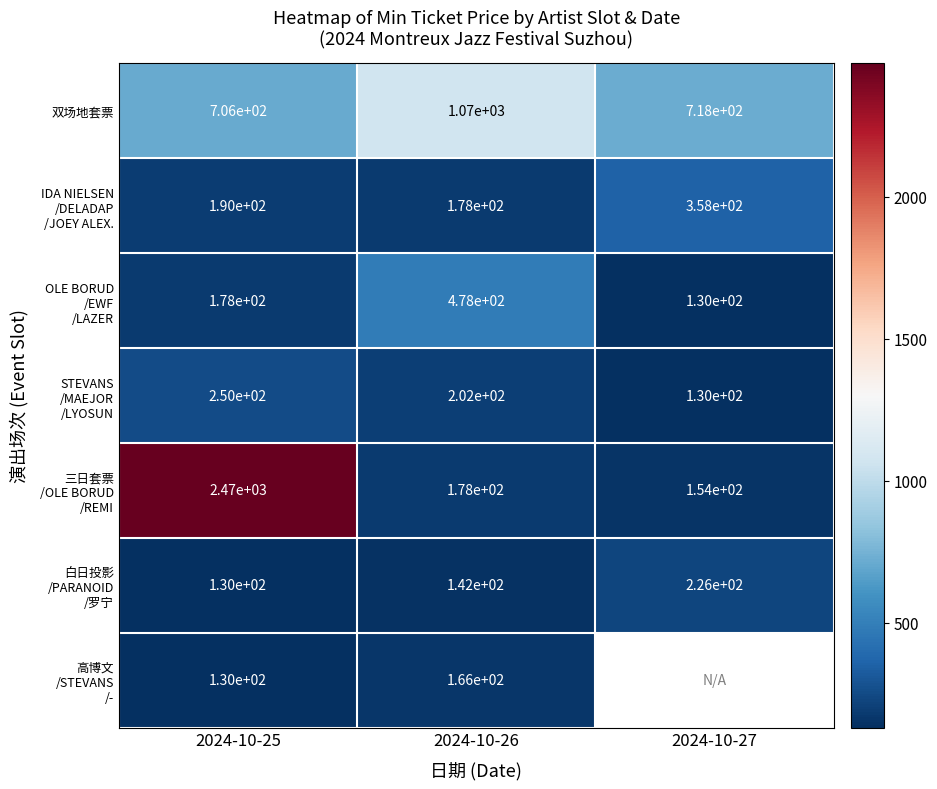

How many series are shown in this chart?

7